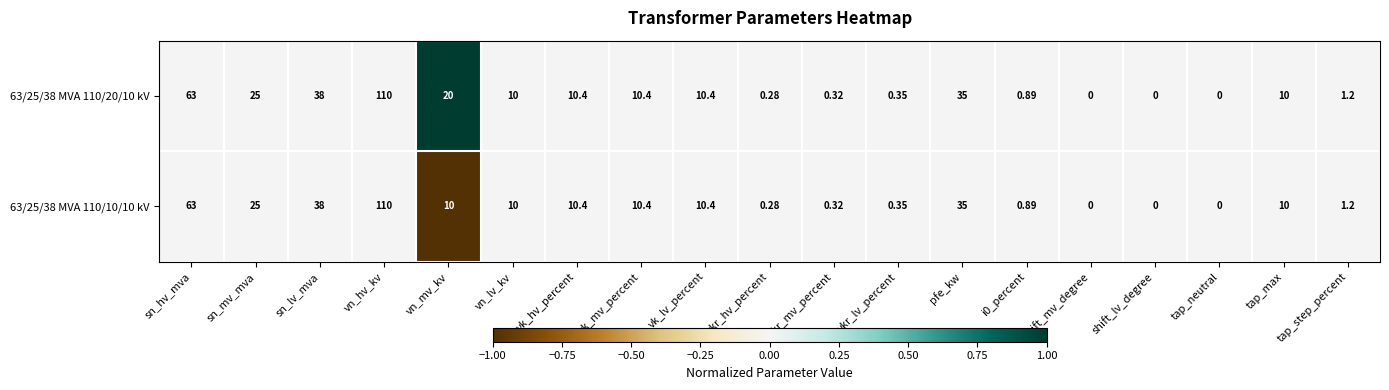

At which label does 63/25/38 MVA 110/20/10 kV first exceed 10?

sn_hv_mva